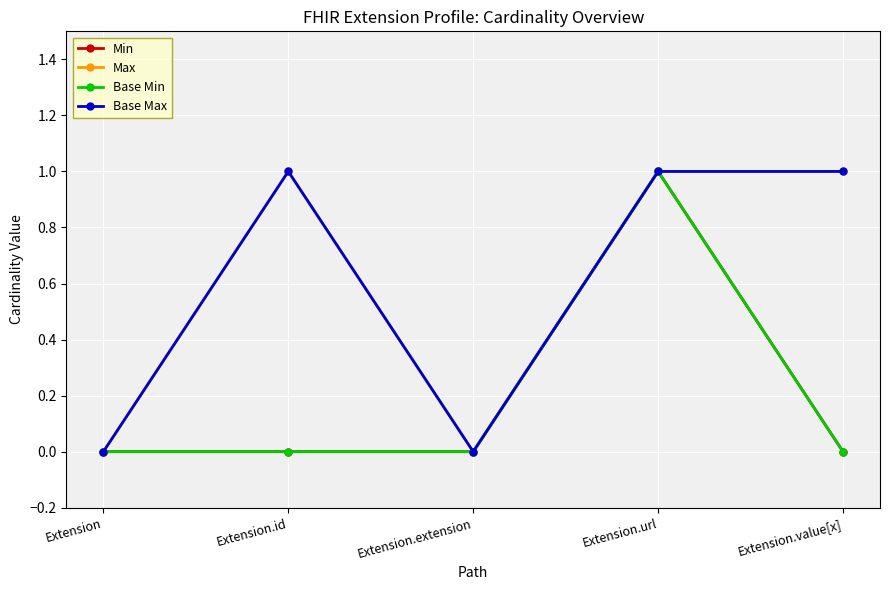

What position from the left is Extension.extension?

3